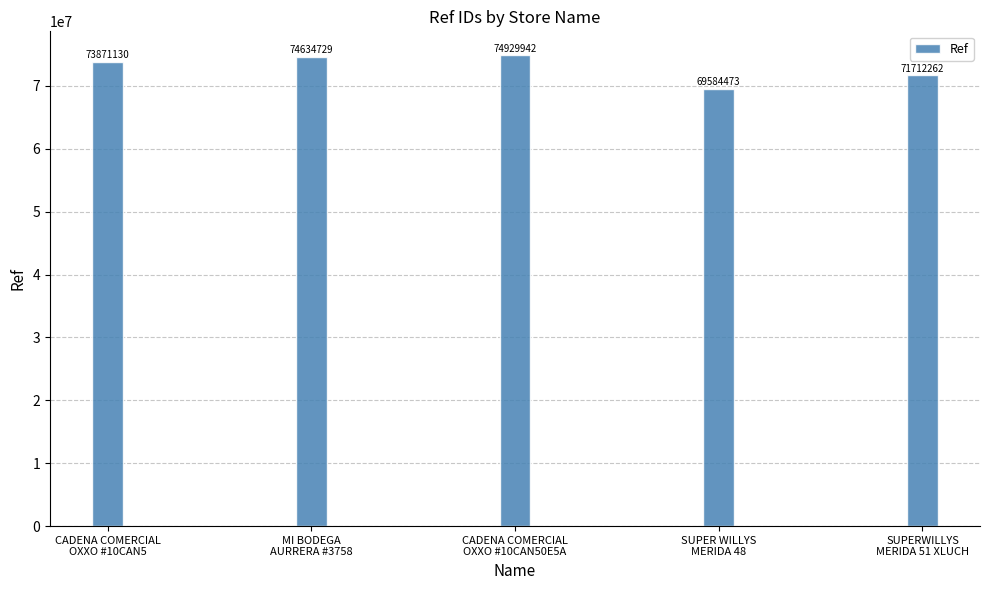

Reading right to left, extract all data points from this chart.

71712262	69584473	74929942	74634729	73871130